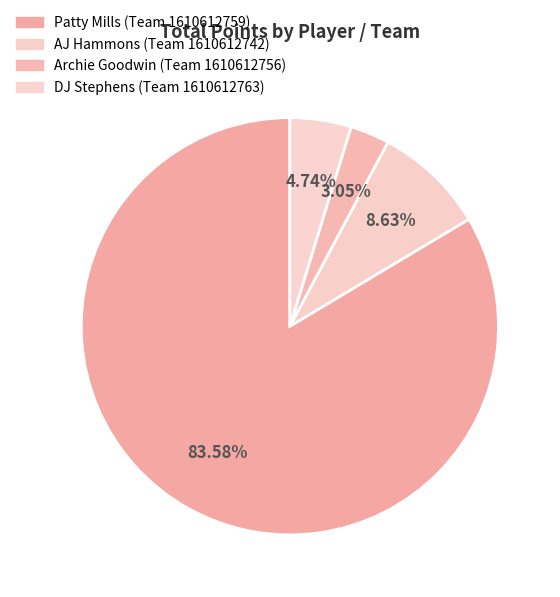

How many slices are in this pie chart?

4